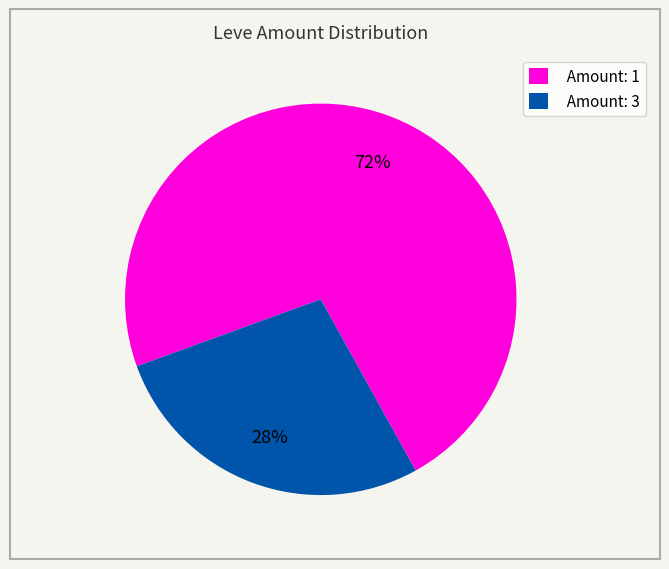

Combined, do Amount: 1 and Amount: 3 account for over 50%?

Yes